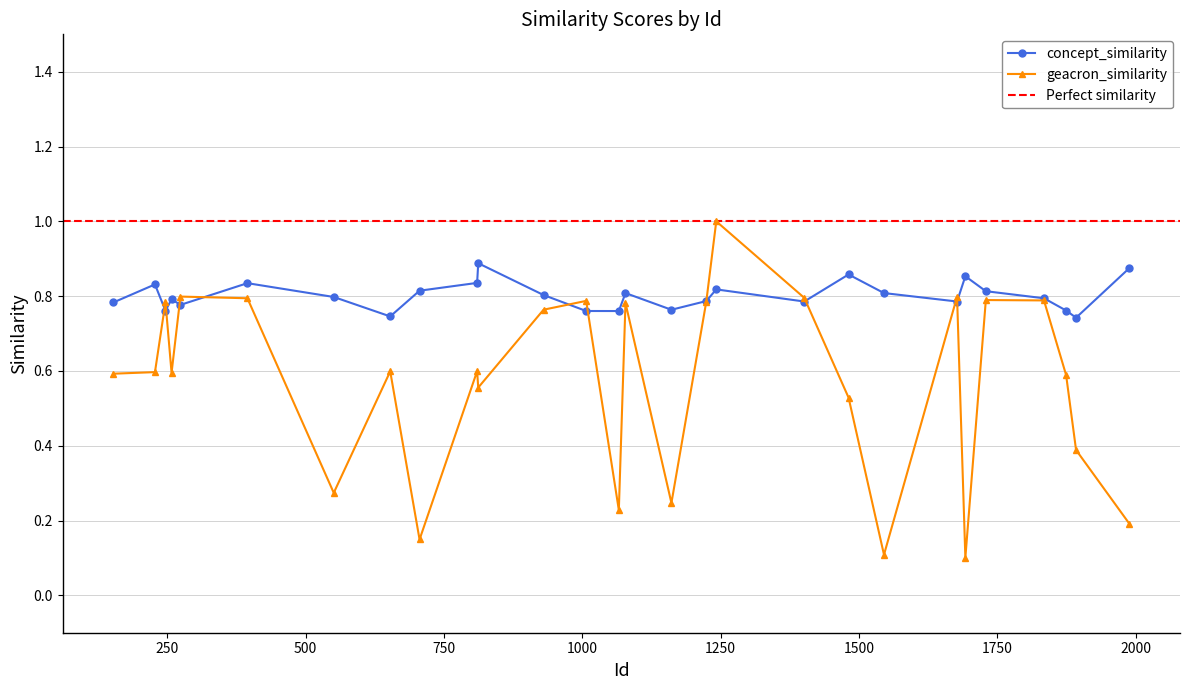

True or false: concept_similarity has more than 2 points higher than both neighbors.

True